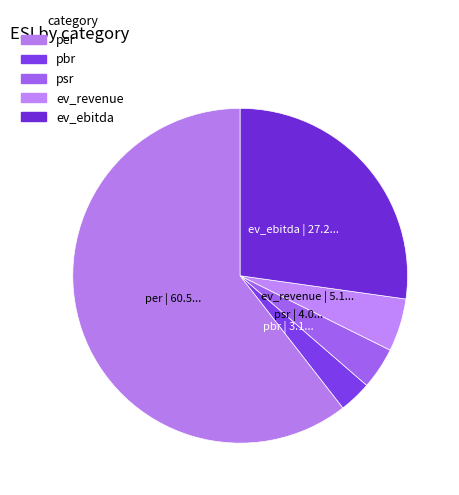

Count the number of slices in the pie.

5